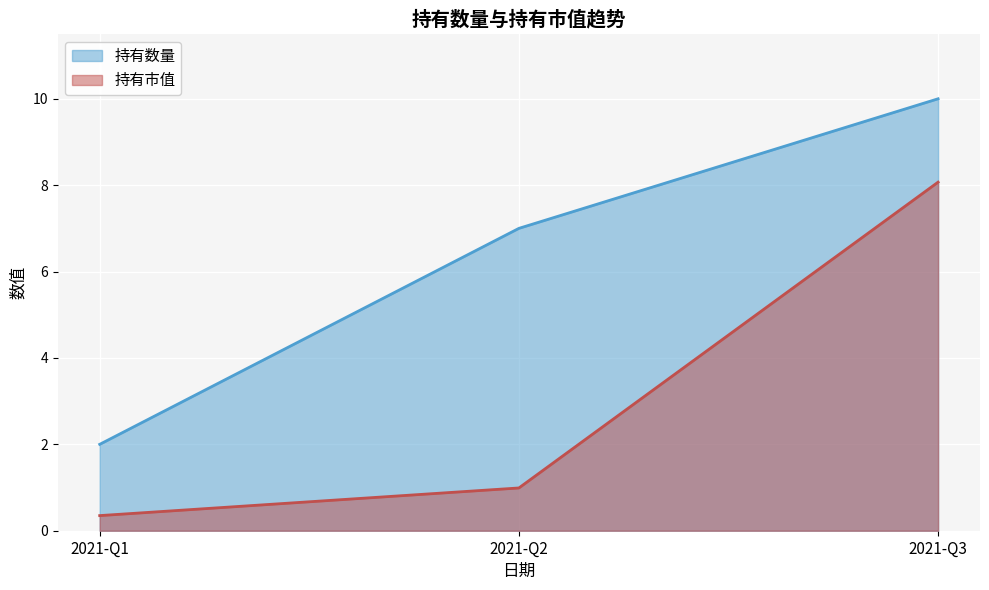

Is the value of 持有市值 at 2021-Q3 greater than the value of 持有数量 at 2021-Q1?

Yes